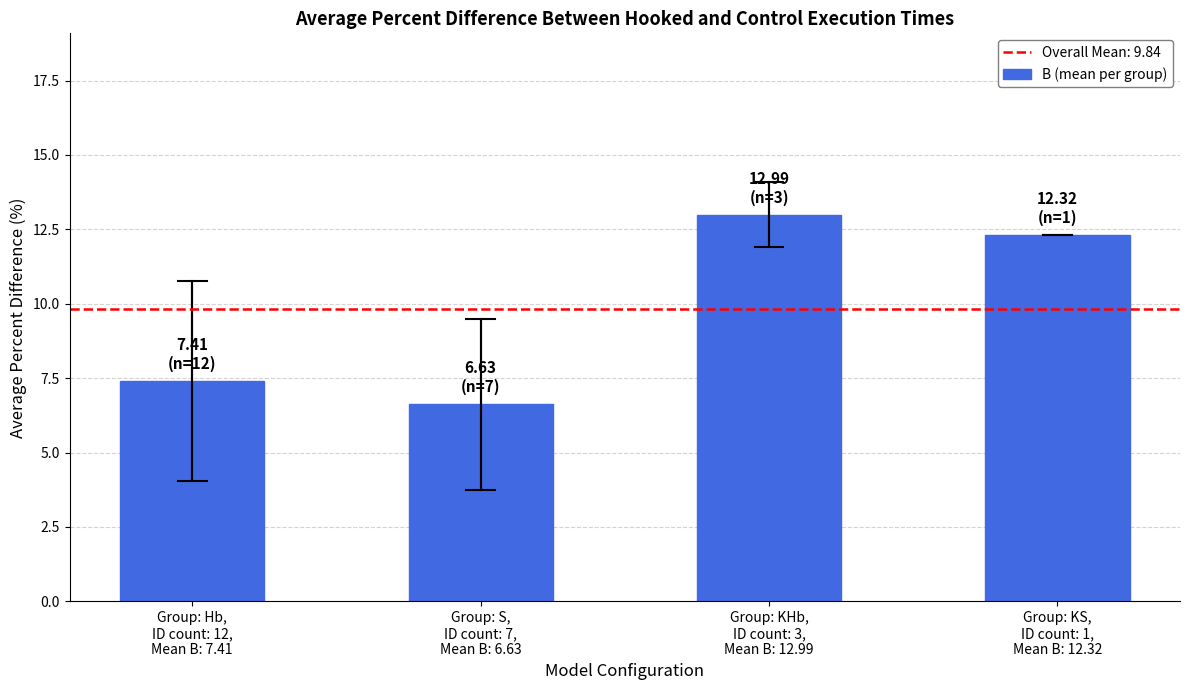

Rank the categories by value from highest to lowest.

Group: KHb,
ID count: 3,
Mean B: 12.99, Group: KS,
ID count: 1,
Mean B: 12.32, Group: Hb,
ID count: 12,
Mean B: 7.41, Group: S,
ID count: 7,
Mean B: 6.63